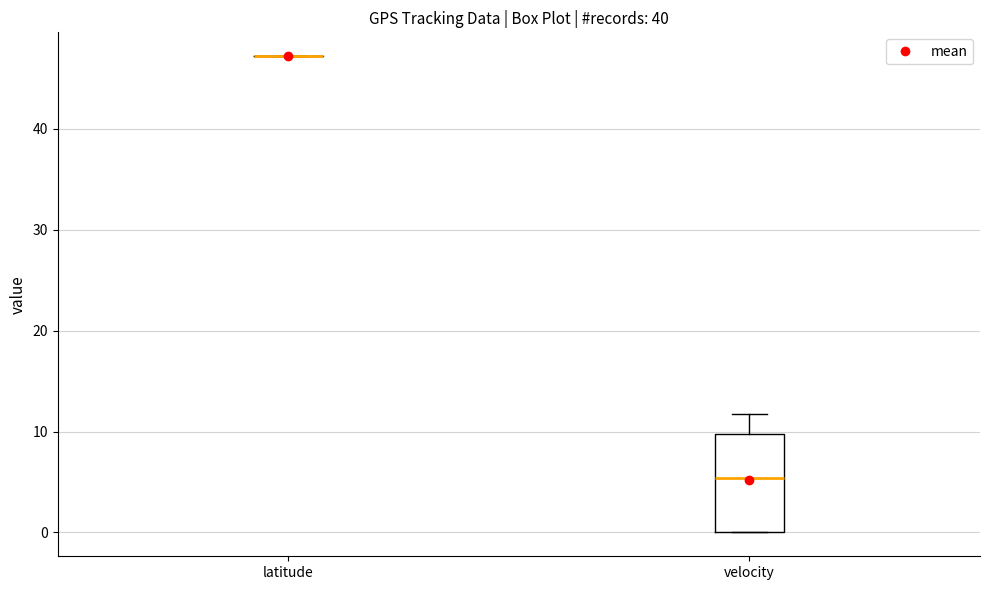

Comparing the boxes themselves (not the whiskers), which one is the tallest?

velocity